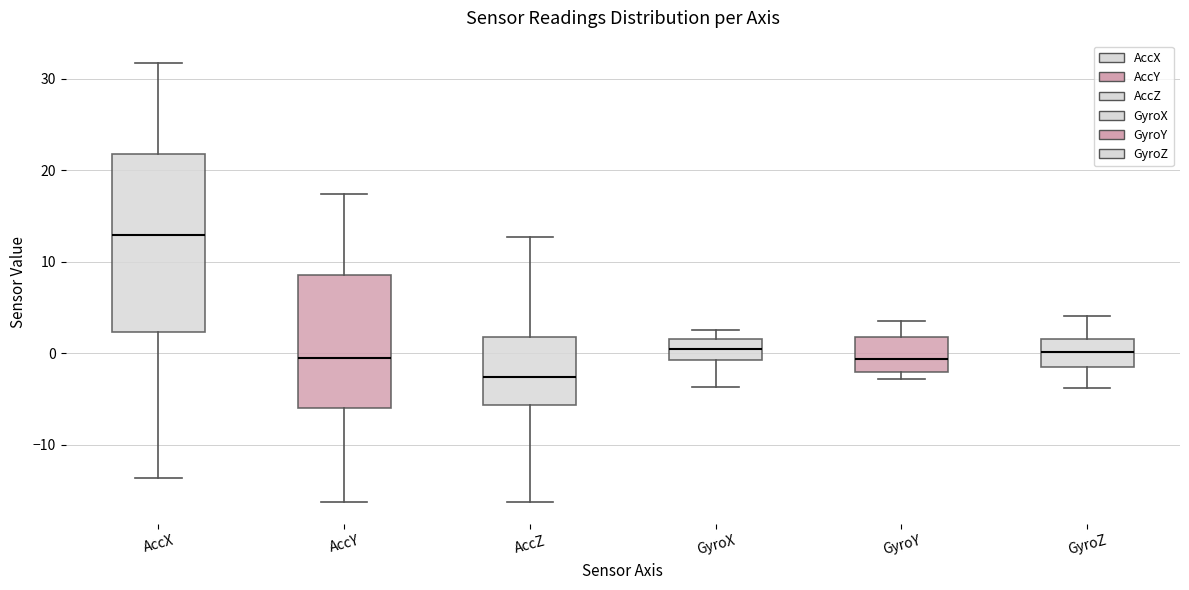

Where is the upper edge of the box for AccZ on the y-axis? The values are not printed on the chart, so give them approximately, as read against the axis.

2